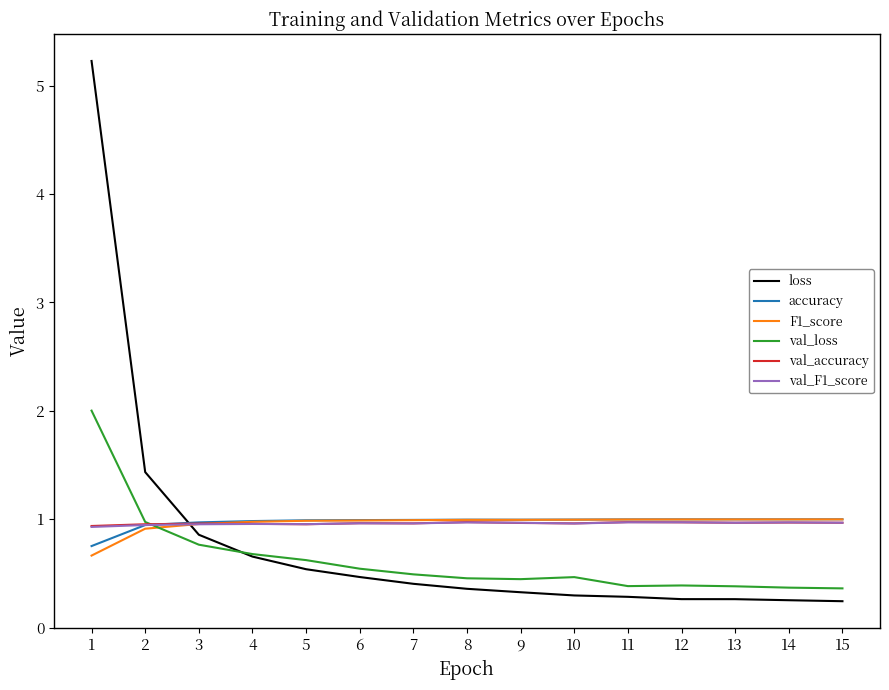

The val_loss series shows 2.0 at 1. True or false?

True